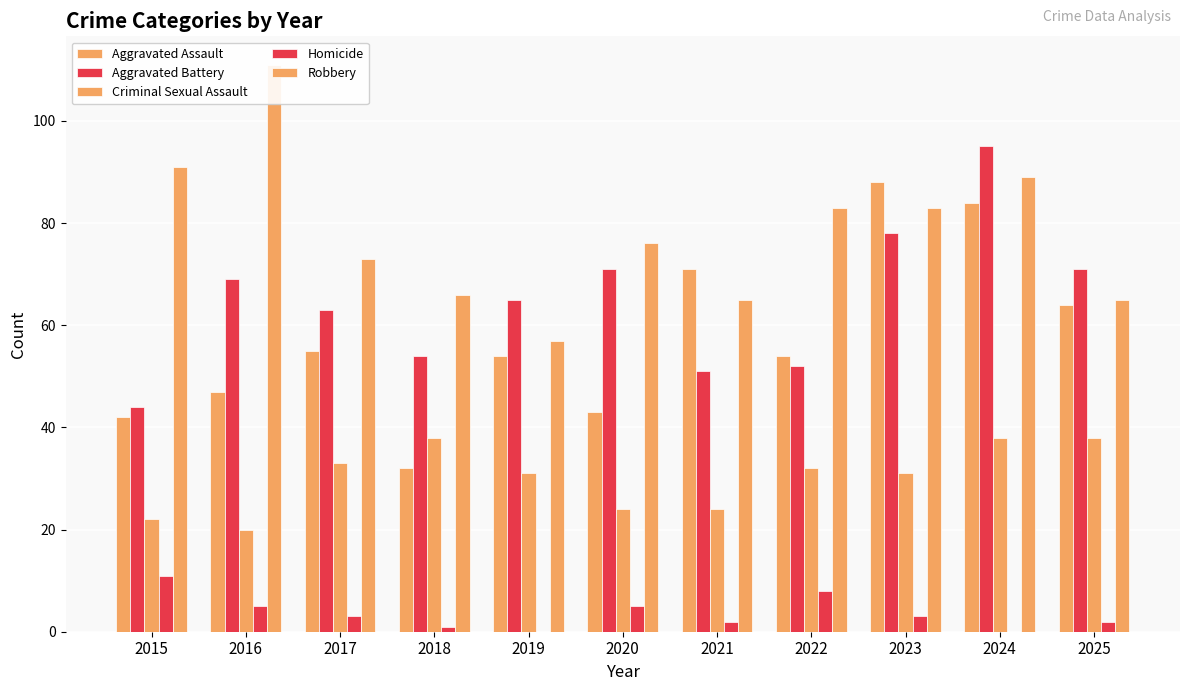

Reading left to right, transcribe all the data shown in this chart.

Aggravated Assault: 42	47	55	32	54	43	71	54	88	84	64
Aggravated Battery: 44	69	63	54	65	71	51	52	78	95	71
Criminal Sexual Assault: 22	20	33	38	31	24	24	32	31	38	38
Homicide: 11	5	3	1	0	5	2	8	3	0	2
Robbery: 91	111	73	66	57	76	65	83	83	89	65